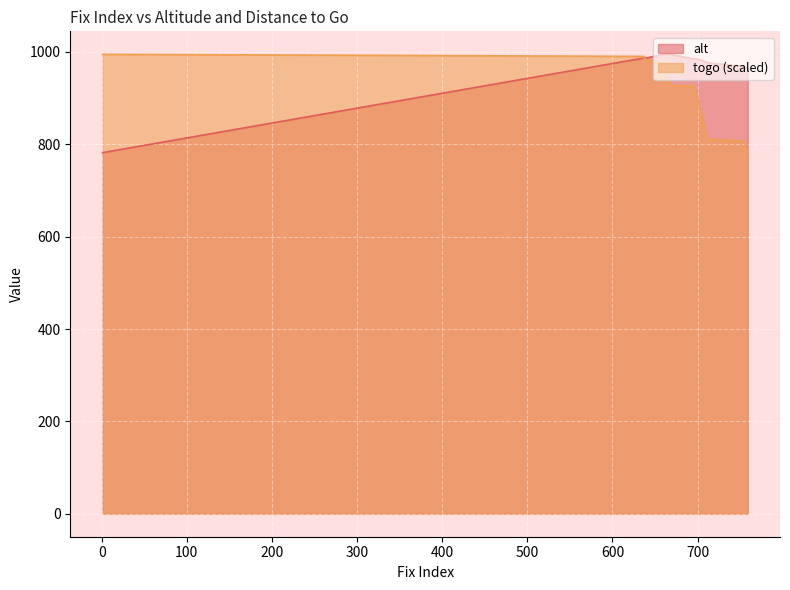

Count the number of data series in this chart.

2